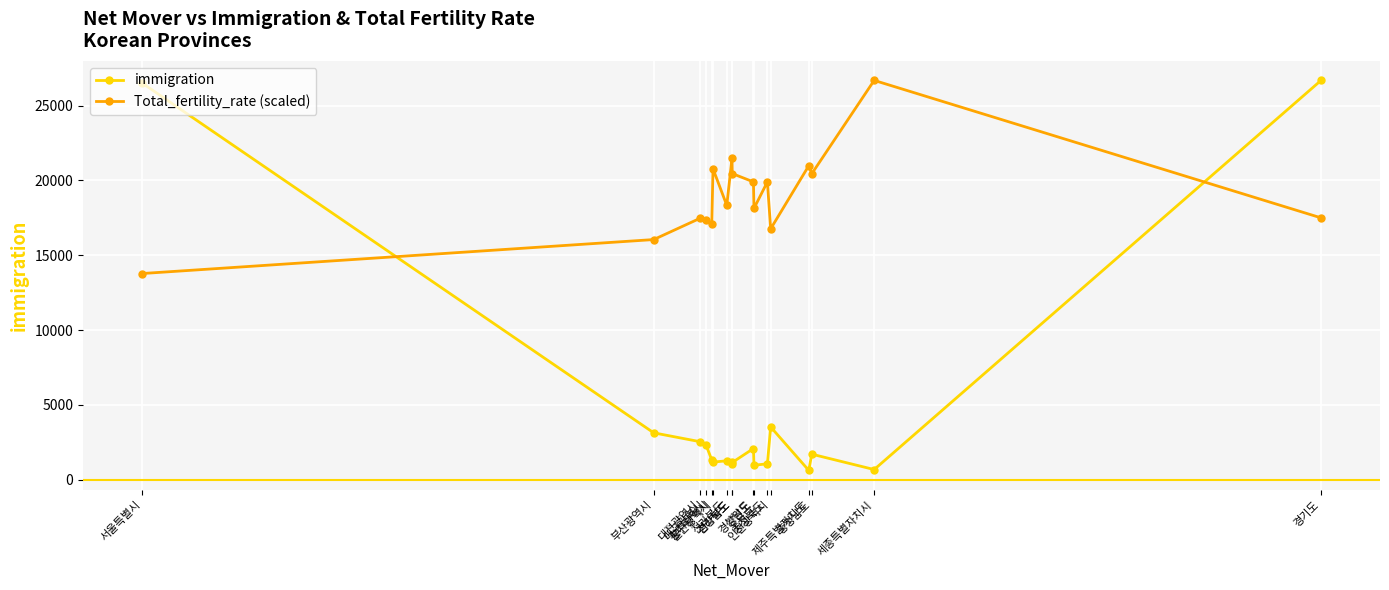

Is this an area chart (filled region under the line)?

No